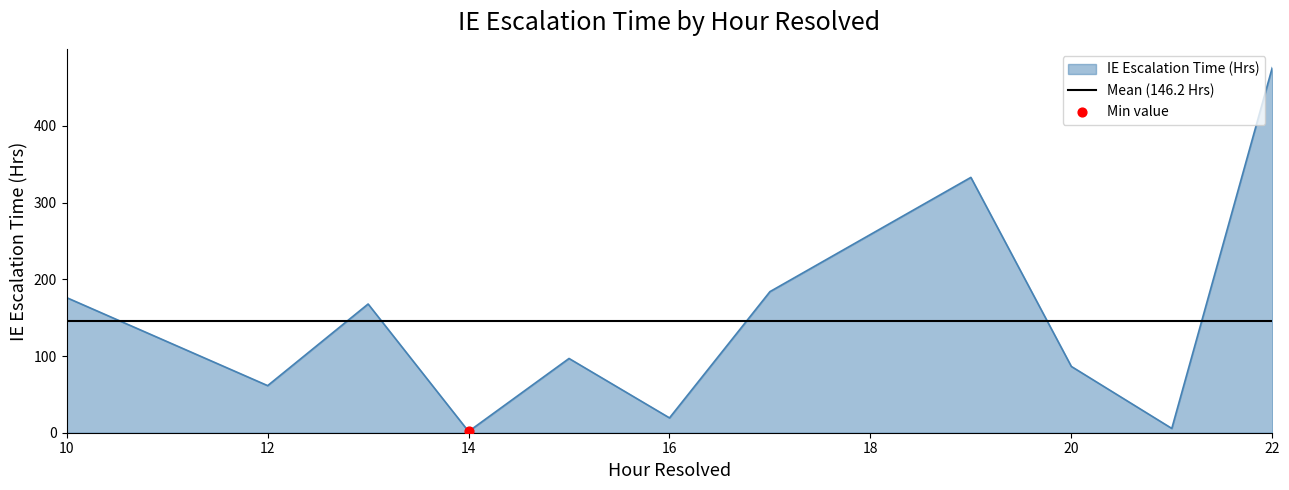

What is the change in value from 12 to 19?

+282.6